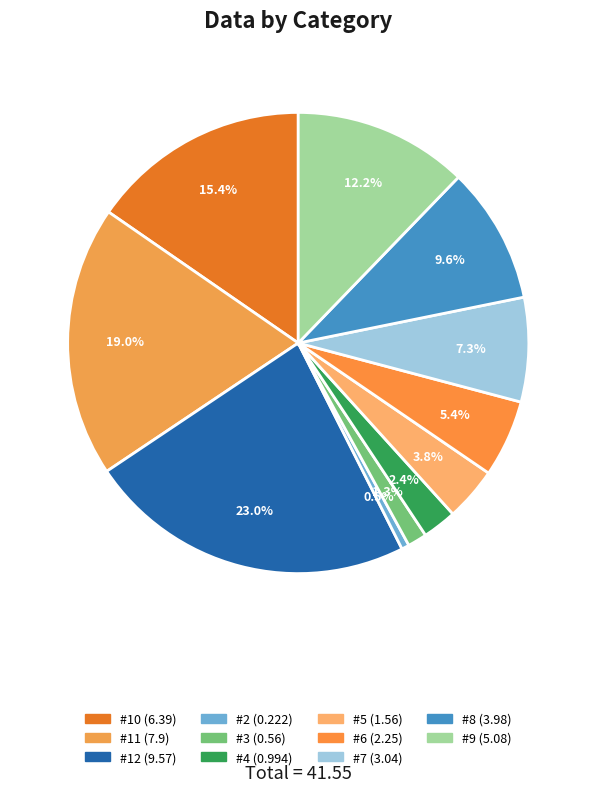

What is the smallest slice in the pie chart?

#2